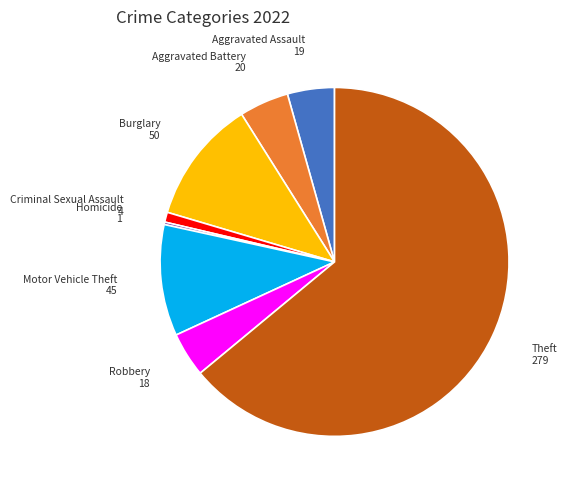

Combined, do Theft and Motor Vehicle Theft account for over 50%?

Yes